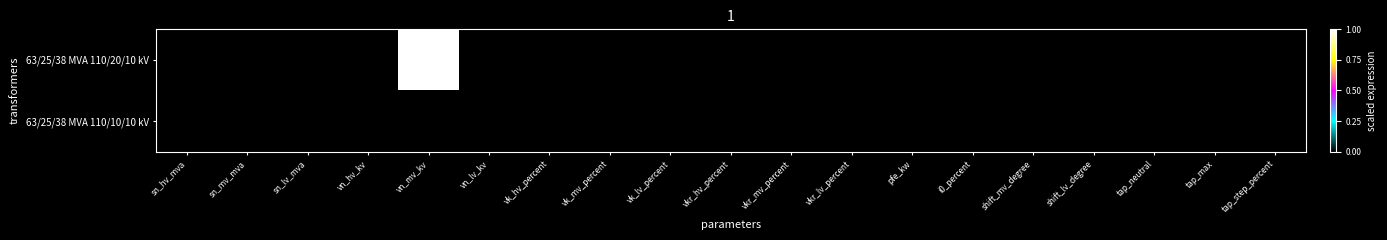

List the series in order of their peak value, highest first.

63/25/38 MVA 110/20/10 kV, 63/25/38 MVA 110/10/10 kV